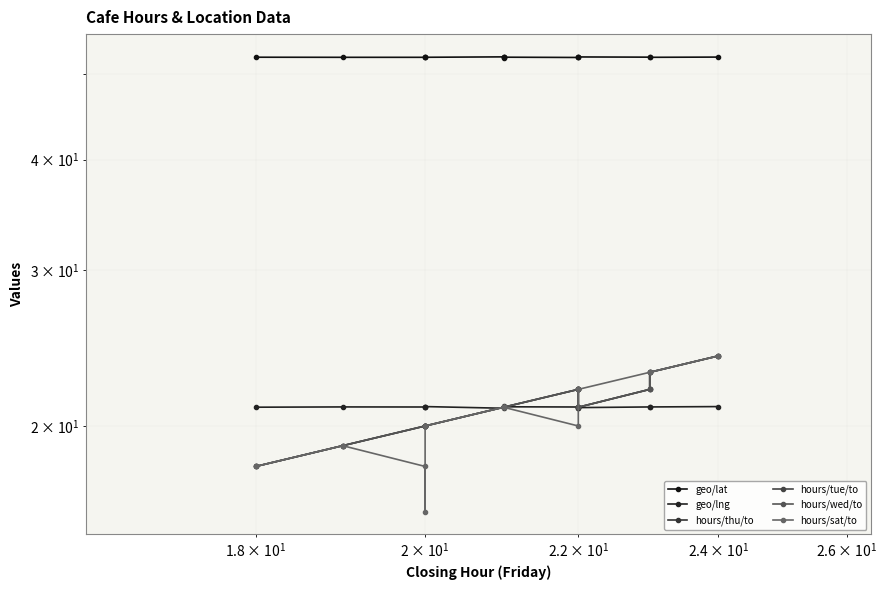

True or false: geo/lat and hours/sat/to cross at least once.

False